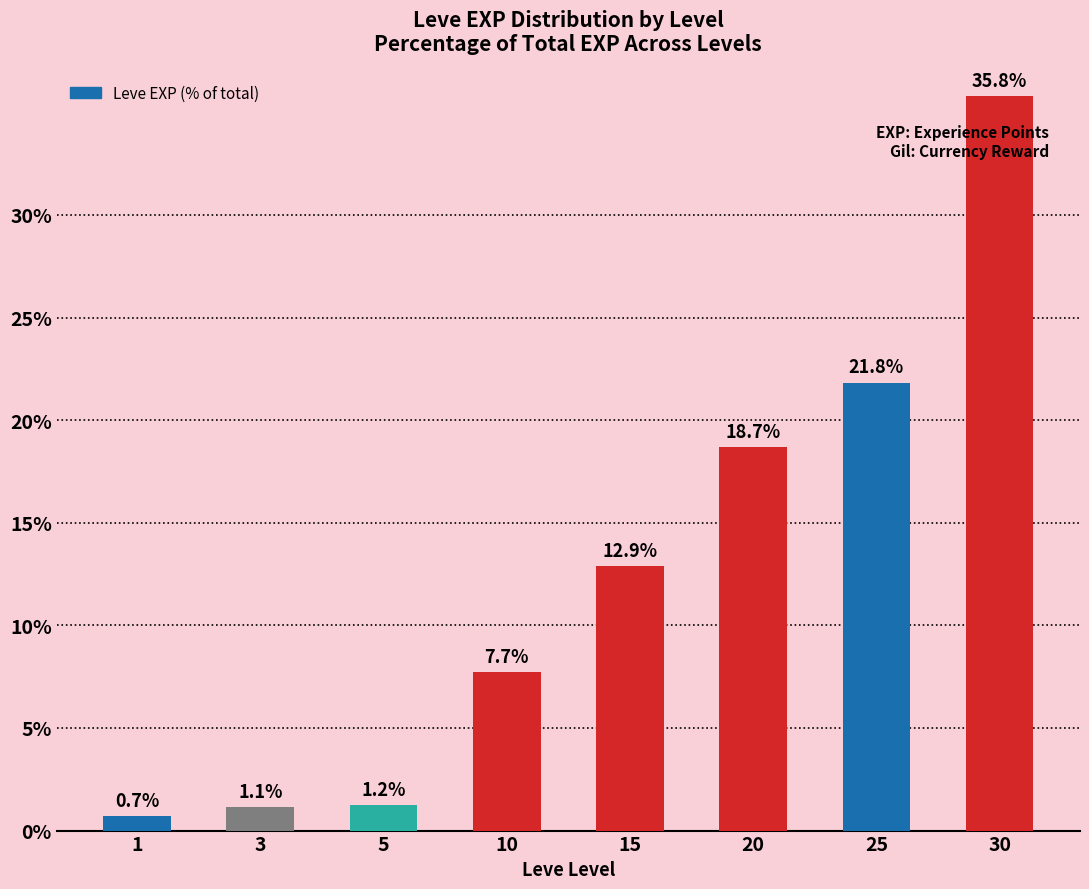

Reading left to right, extract all data points from this chart.

0.7	1.1	1.2	7.7	12.9	18.7	21.8	35.8